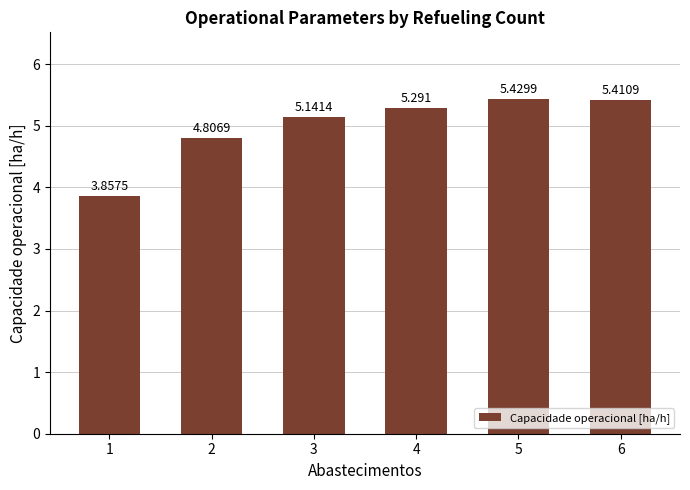

Which label corresponds to the smallest value in the chart?

1